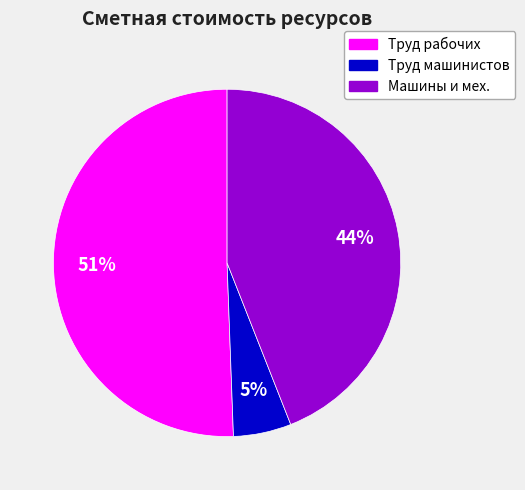

Does any single category account for the majority?

Yes